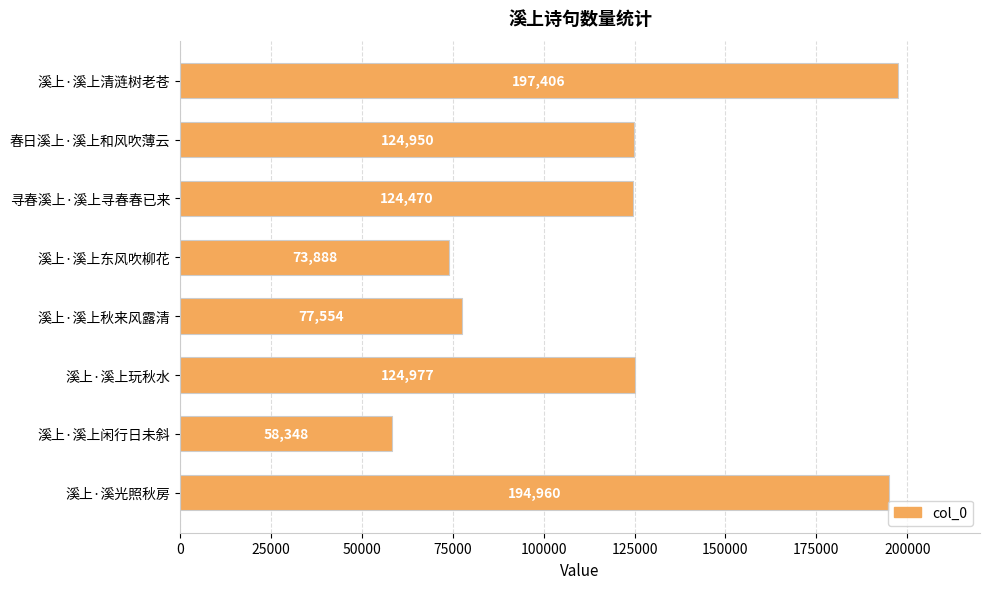

How many bars are there in total?

8